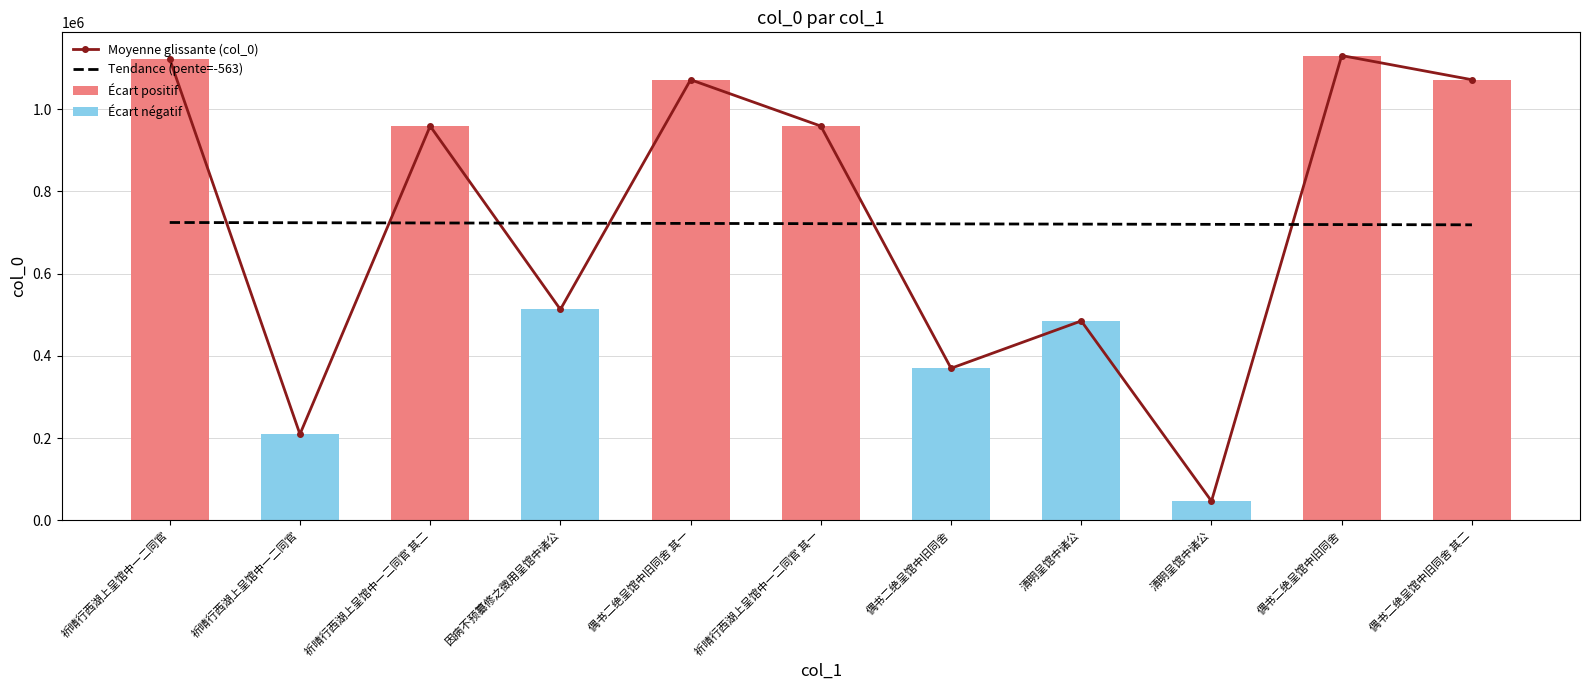

Count the number of categories in the chart.

11